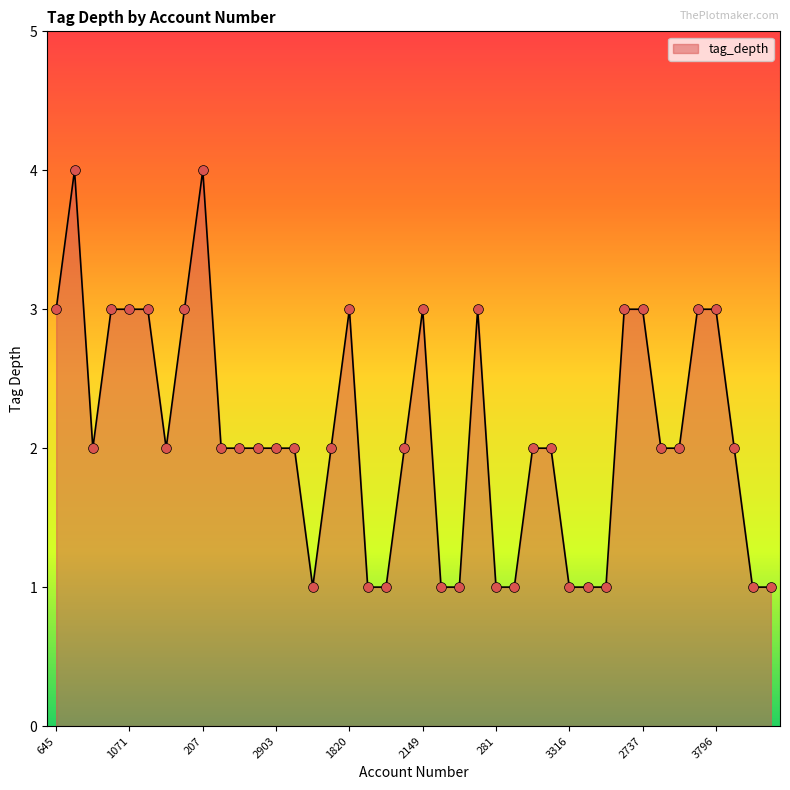

What is the greatest value displayed?

4